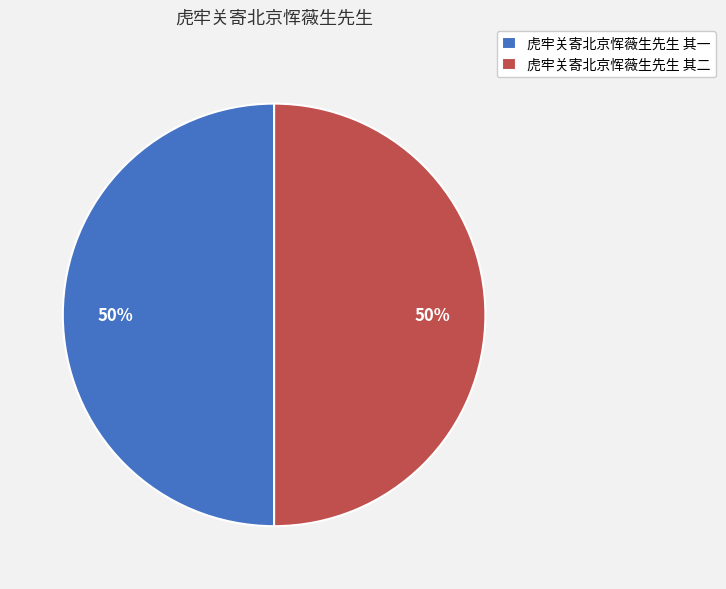

To the nearest percent, what portion does 虎牢关寄北京恽薇生先生 其二 represent?

50%